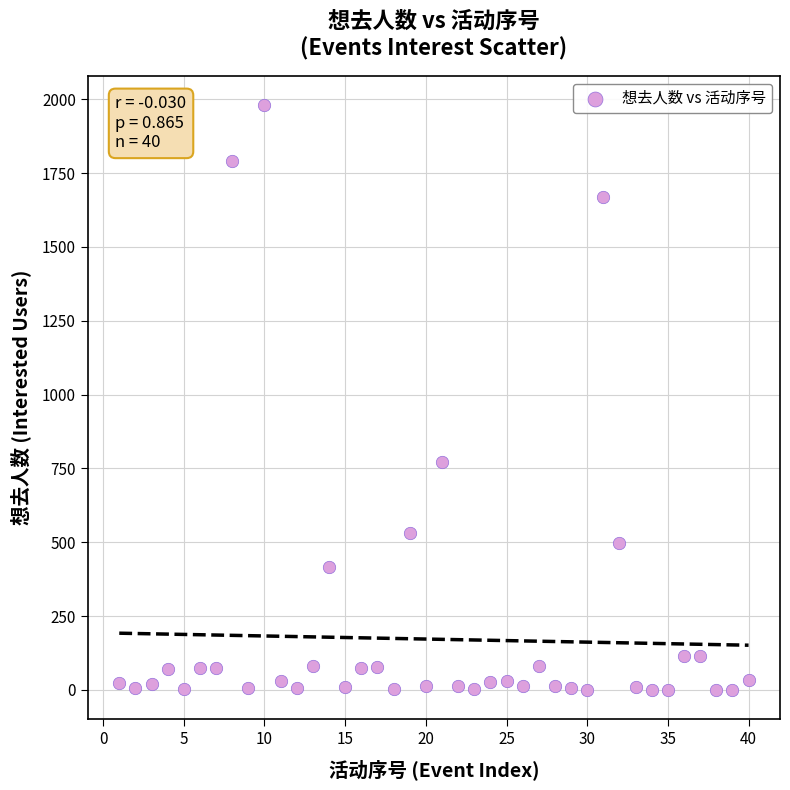

What is the range of Y values (max minus min)?

1980